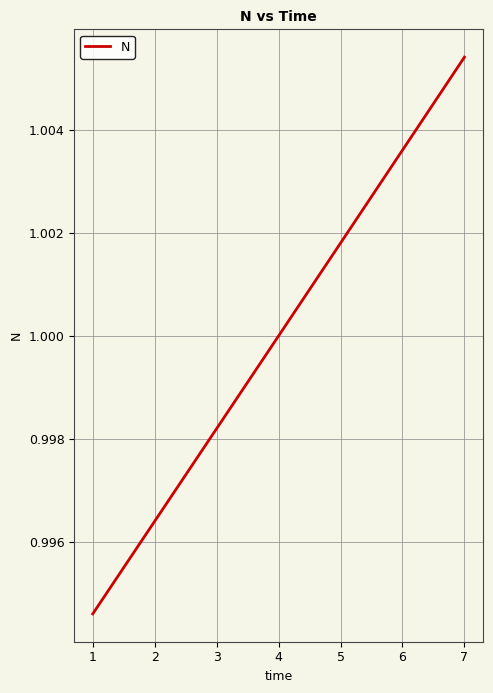

True or false: there are more than 0 points higher than both neighbors.

False